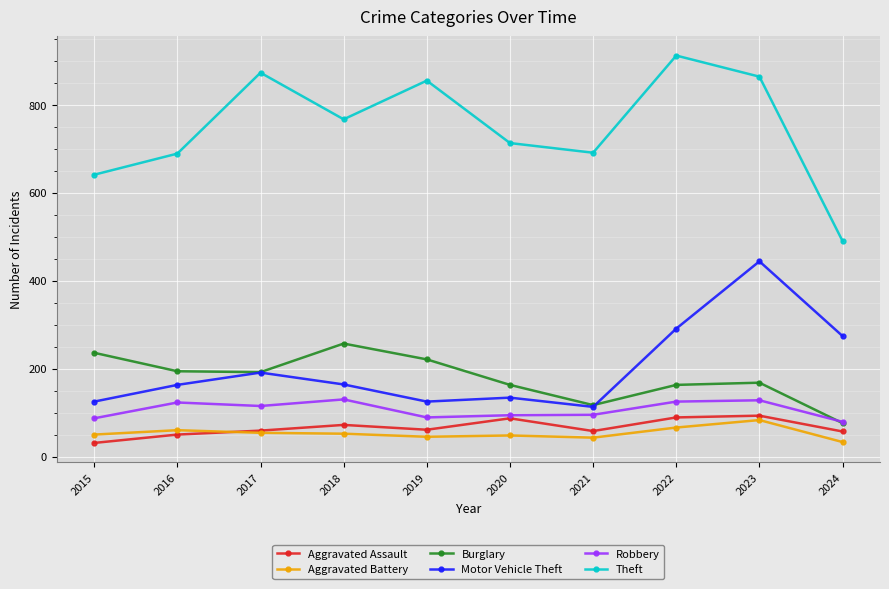

What are all the series names shown in the legend?

Aggravated Assault, Aggravated Battery, Burglary, Motor Vehicle Theft, Robbery, Theft